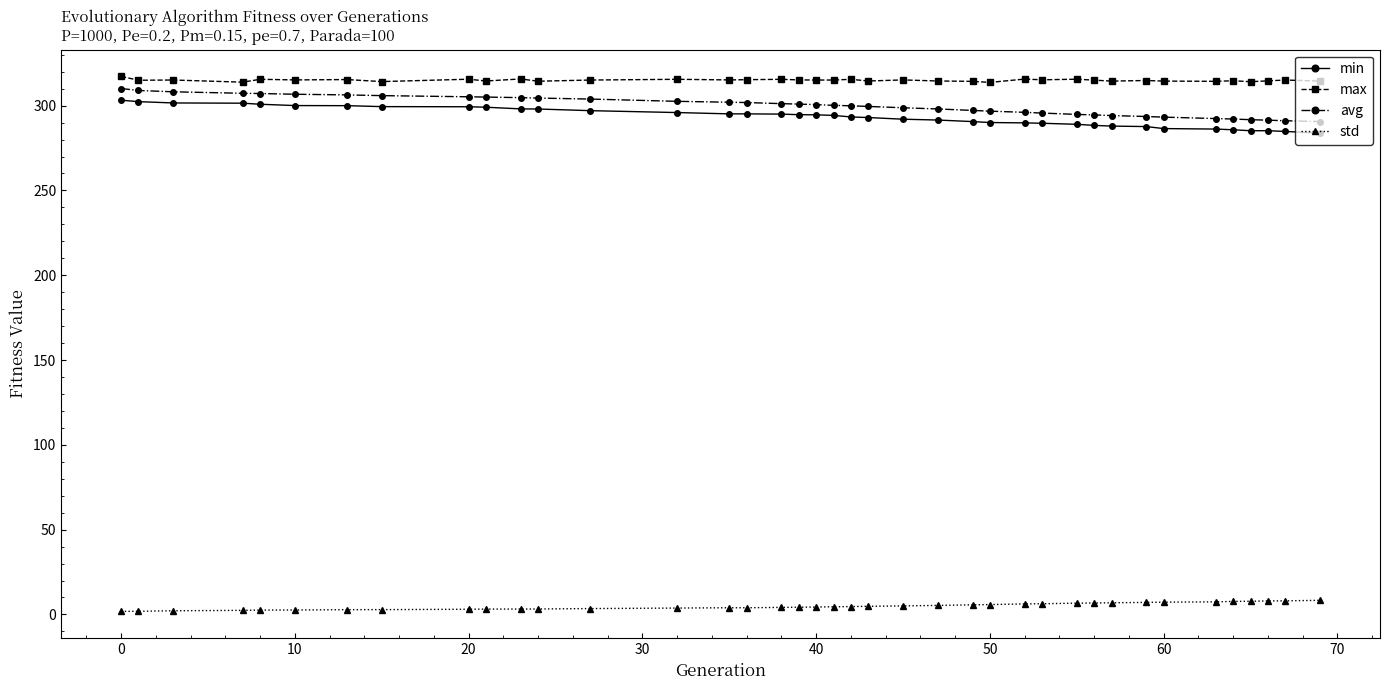

What is the maximum value for std?

8.3